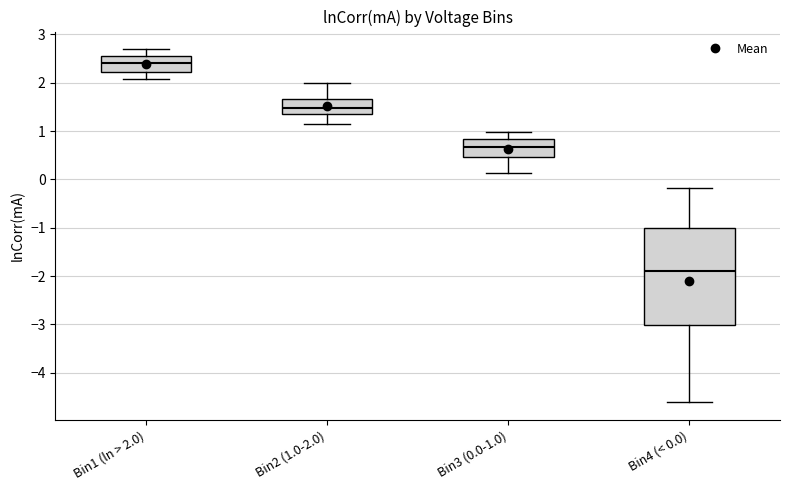

Reading left to right, transcribe this box plot: for each box, give where its median line is, the range the box spans, and where its two whiskers end, as read against the y-axis. The values are not printed on the chart, so give them approximately, as read against the axis.

Bin1 (ln > 2.0): median 2.4, box 2.2 to 2.5, whiskers 2.1 to 2.7
Bin2 (1.0-2.0): median 1.5, box 1.4 to 1.7, whiskers 1.1 to 2.0
Bin3 (0.0-1.0): median 0.7, box 0.5 to 0.8, whiskers 0.1 to 1.0
Bin4 (< 0.0): median -1.9, box -3.0 to -1.0, whiskers -4.6 to -0.2